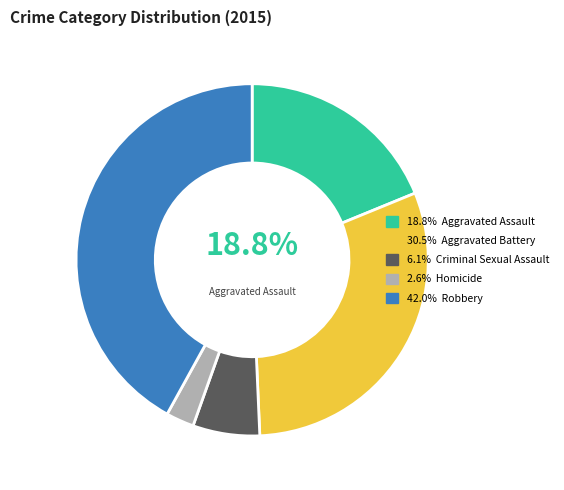

Does any single category account for the majority?

No